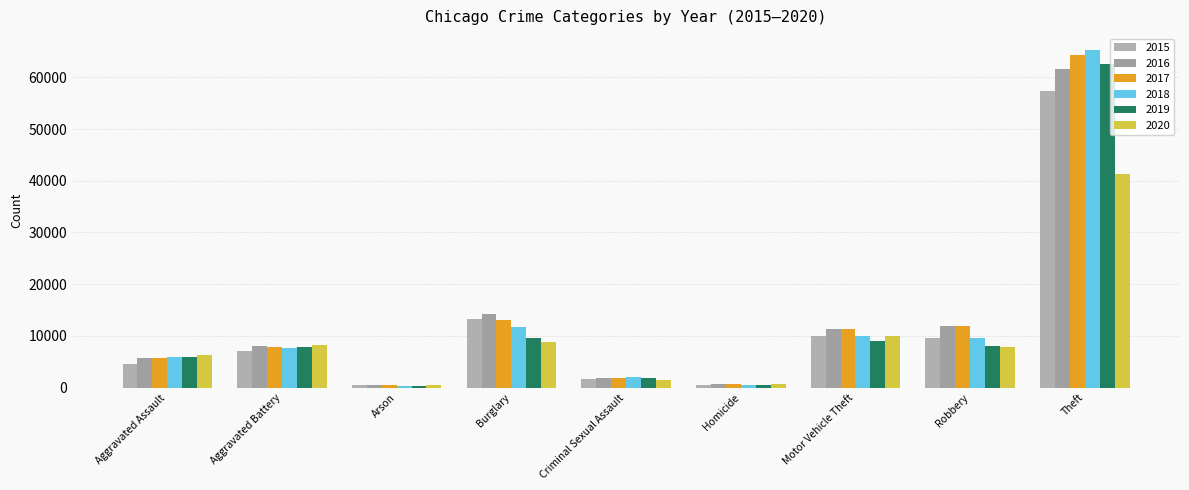

What is the minimum value shown in the chart?

373